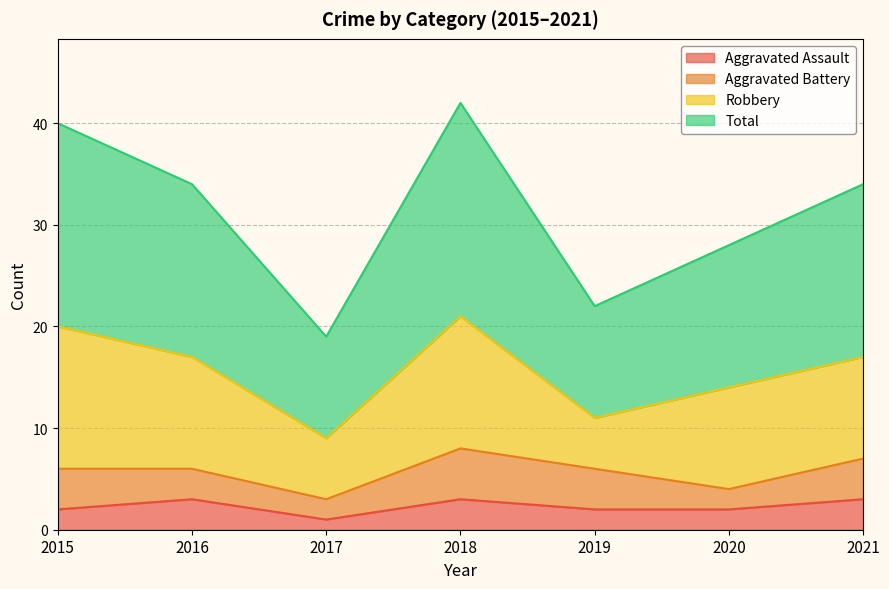

True or false: Total and Aggravated Assault intersect in this chart.

False